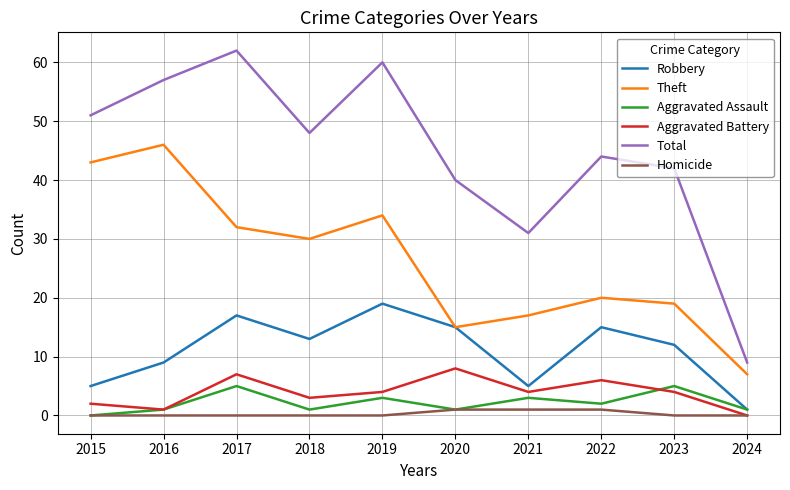

What value does the Aggravated Assault series have at 2016?

1